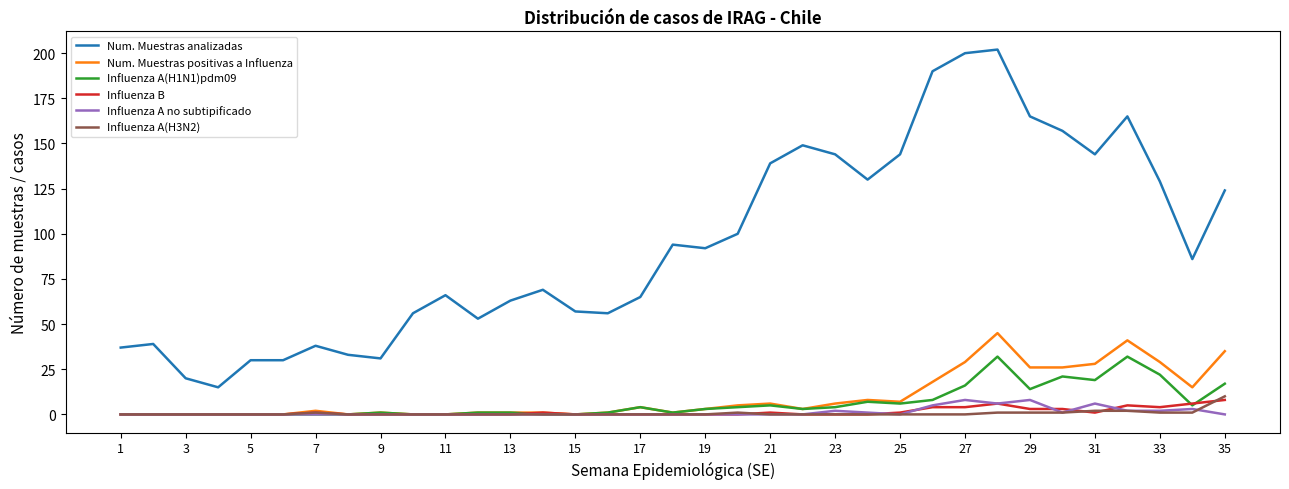

What is the maximum value shown in the chart?

202